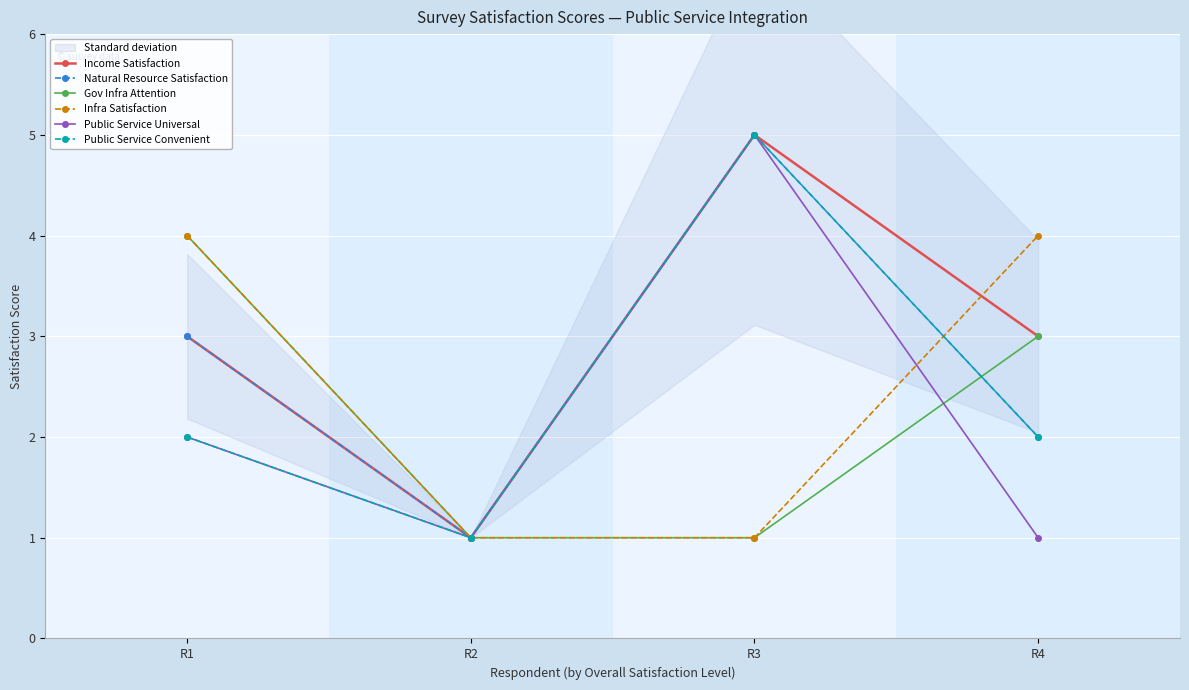

How many distinct data groups are displayed?

6